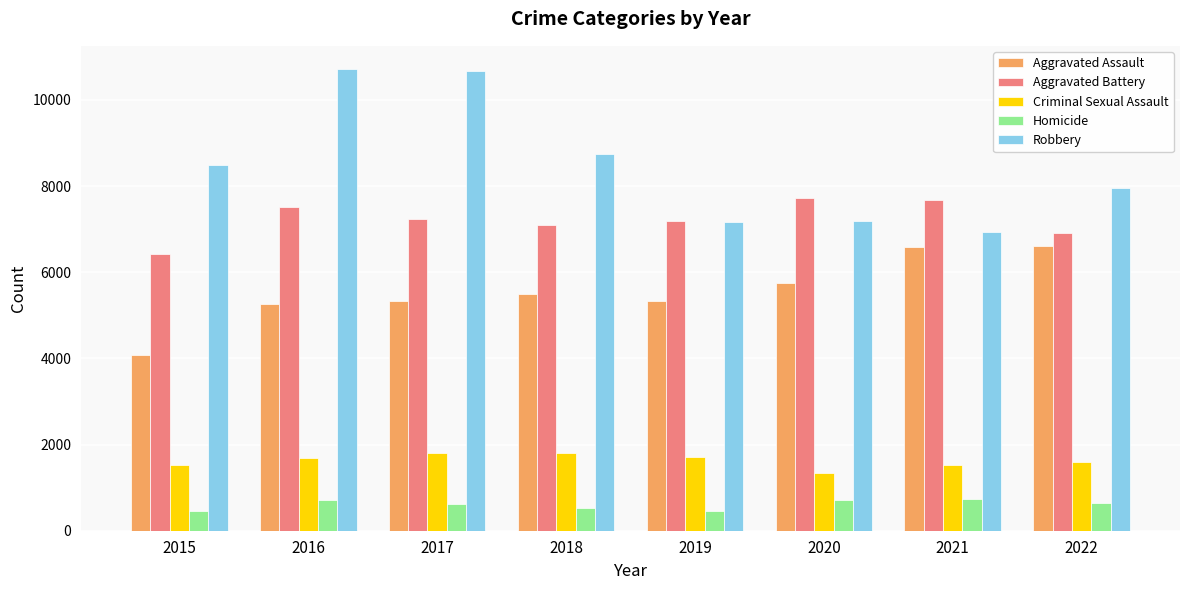

What is the difference between the highest and lowest values at 2017?

10034